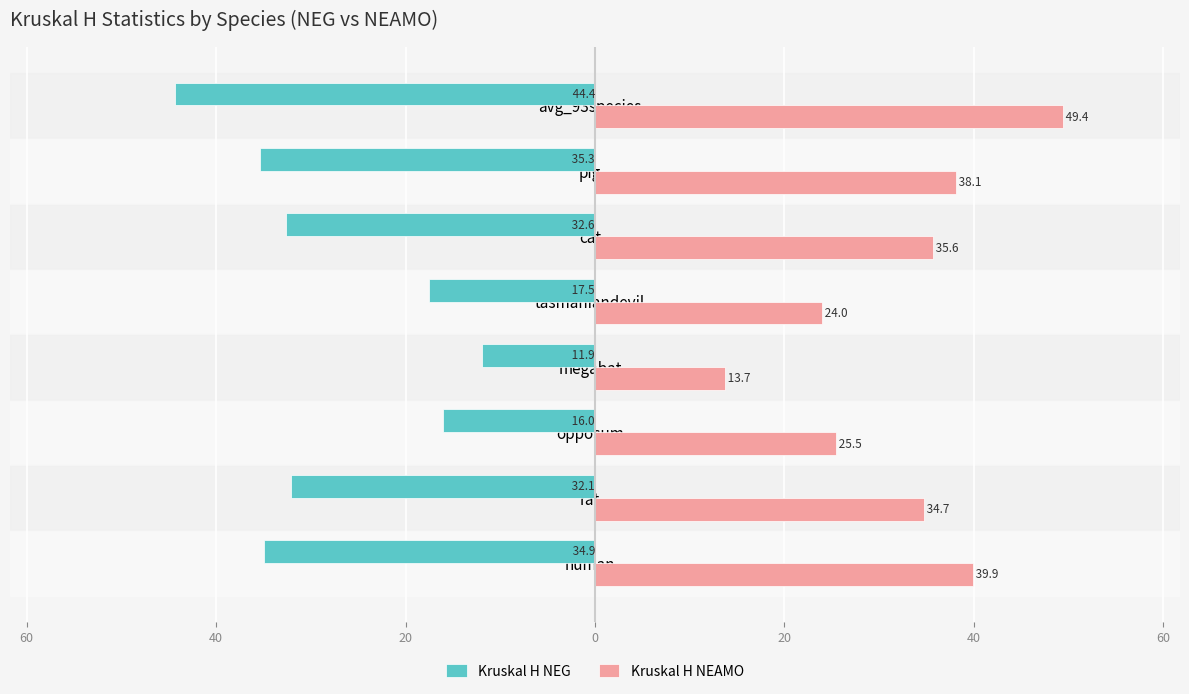

What are all the series names shown in the legend?

Kruskal H NEG, Kruskal H NEAMO